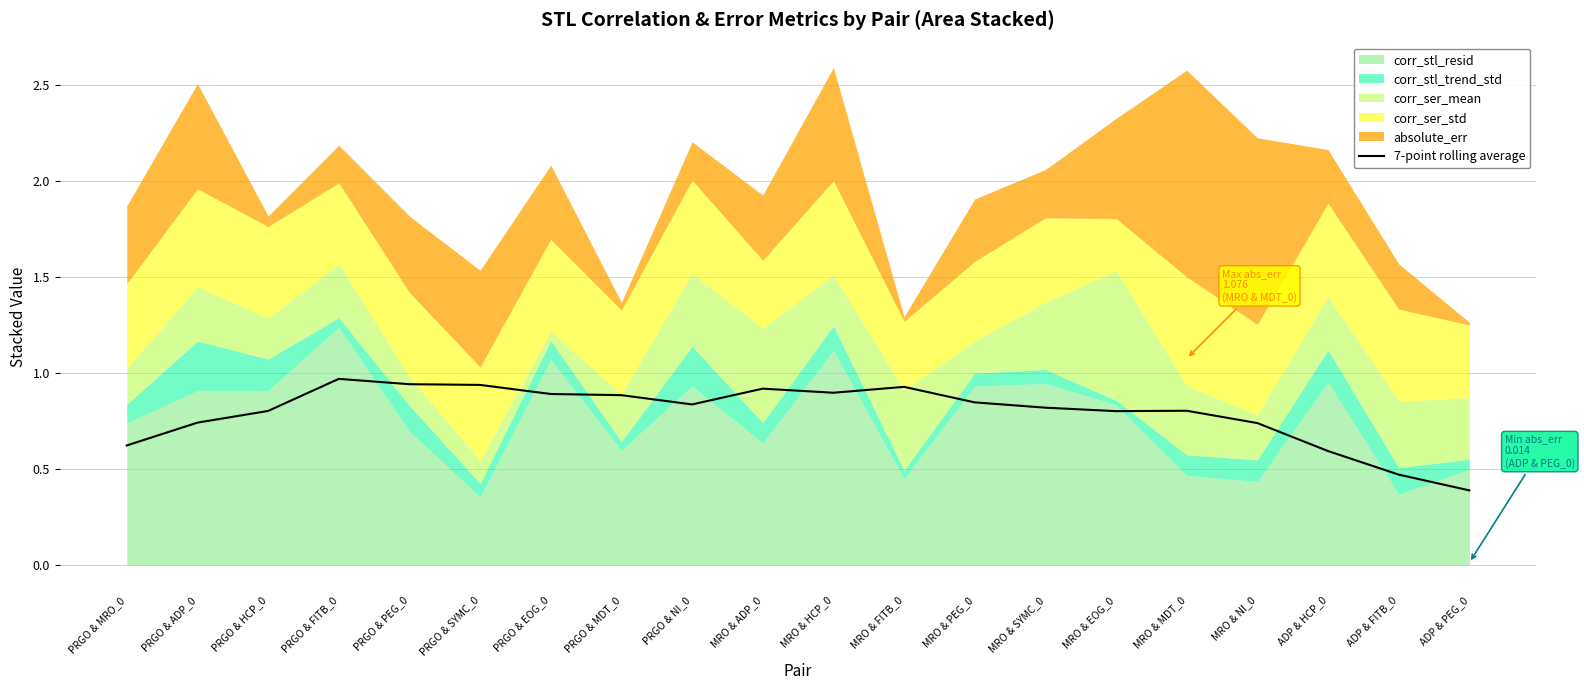

Reading left to right, extract all data points from this chart.

0.6	0.7	0.8	1.0	0.9	0.9	0.9	0.9	0.8	0.9	0.9	0.9	0.8	0.8	0.8	0.8	0.7	0.6	0.5	0.4